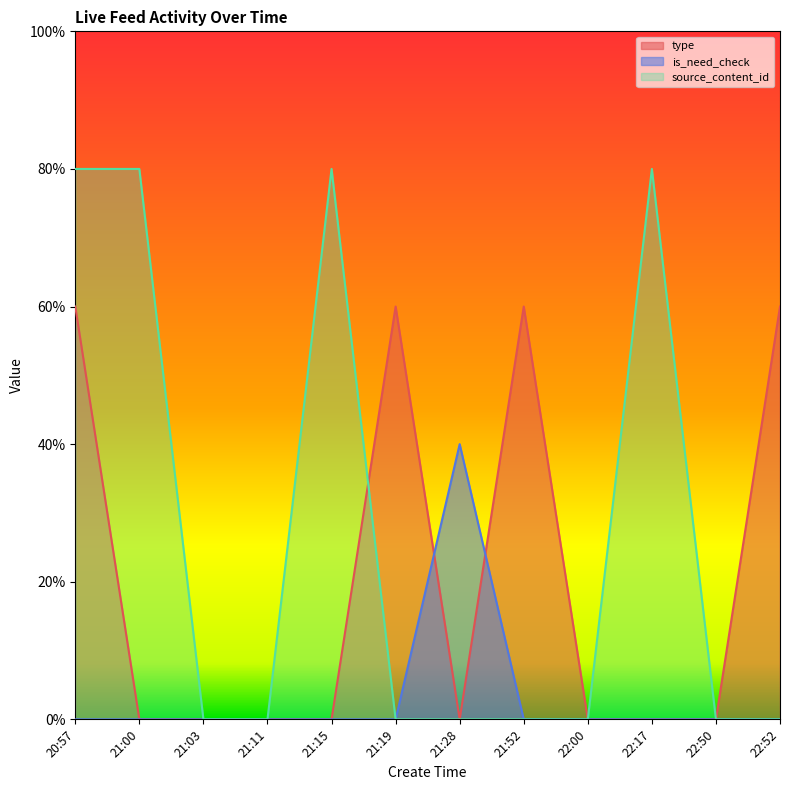

How many values in the type series exceed 0?

4